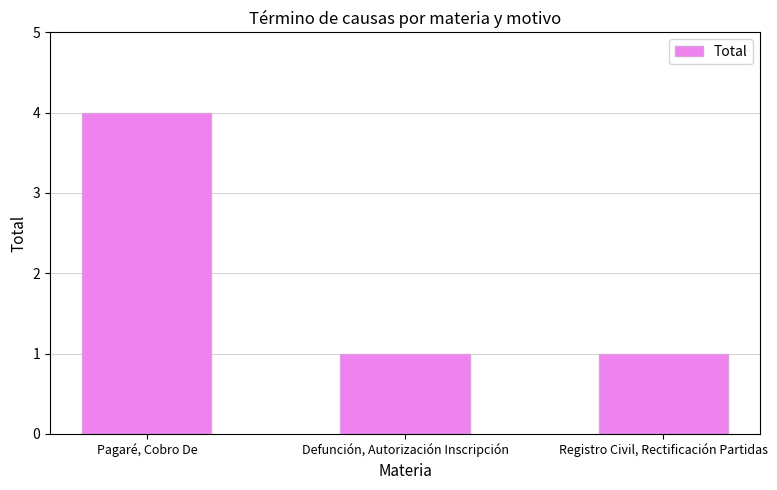

Between Registro Civil, Rectificación Partidas and Pagaré, Cobro De, which is larger?

Pagaré, Cobro De